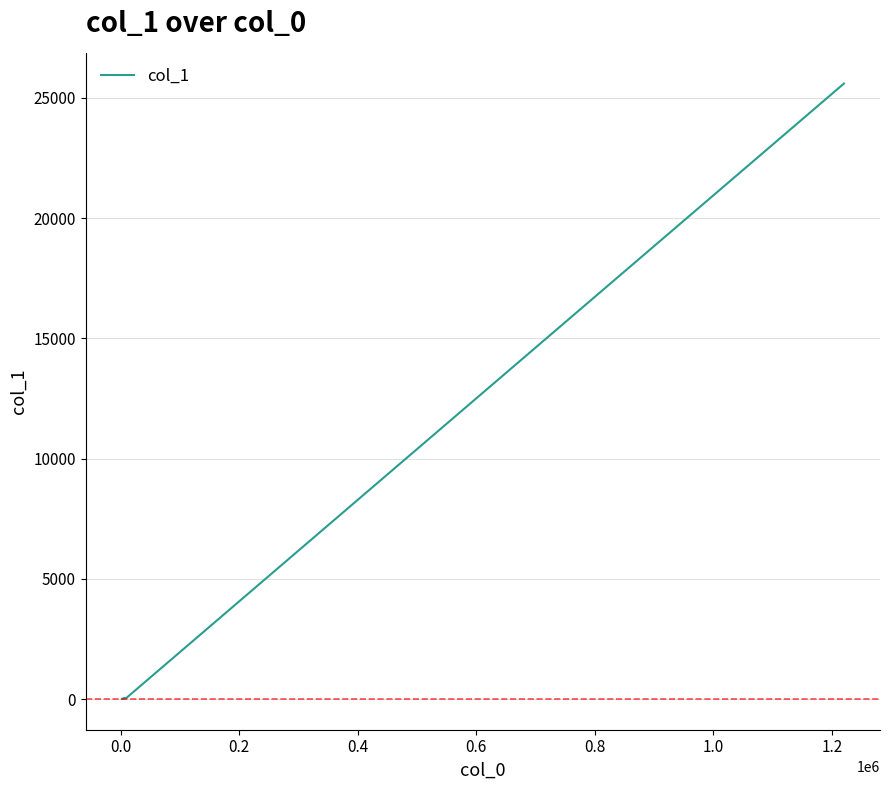

What is the maximum value shown in the chart?

25588.8